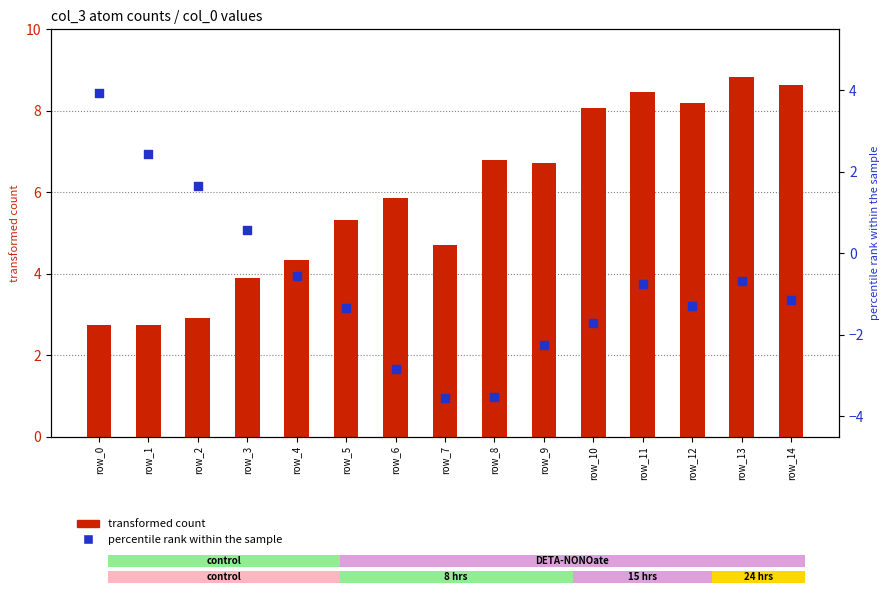

At how many categories does at least one series exceed 7?

5